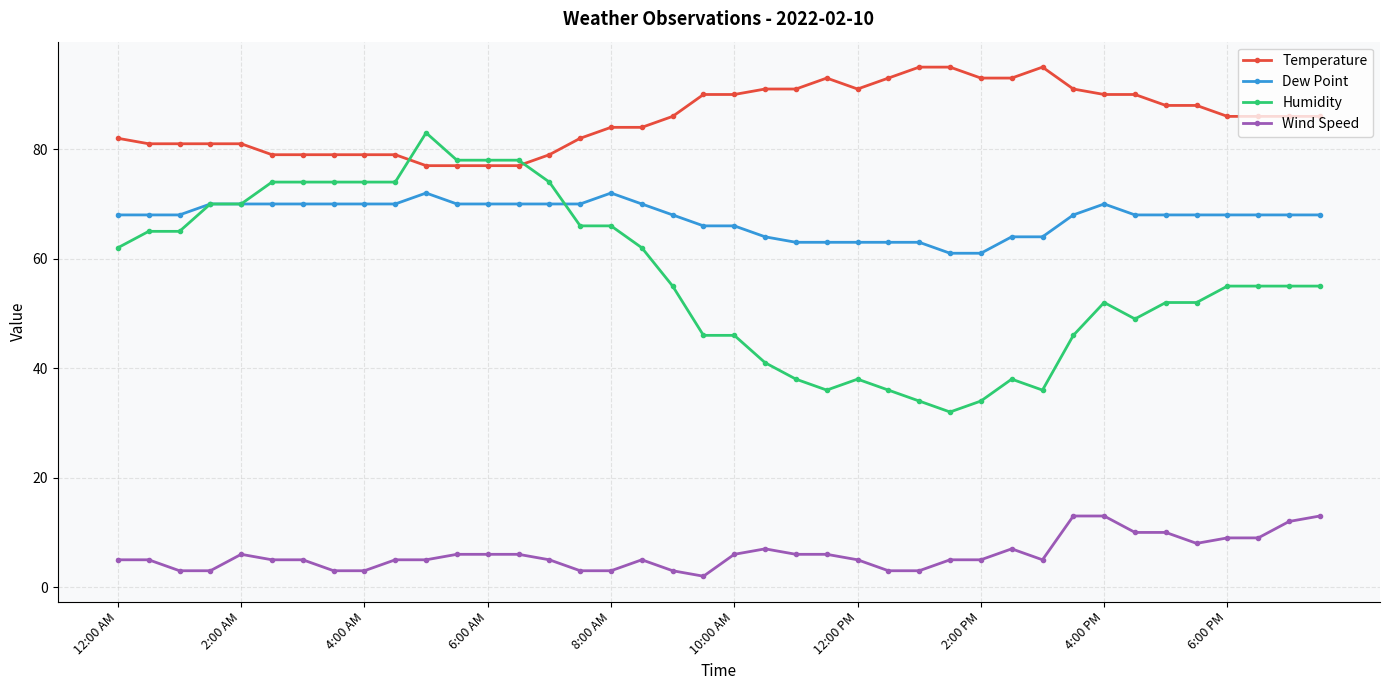

List the series in order of their peak value, highest first.

Temperature, Humidity, Dew Point, Wind Speed